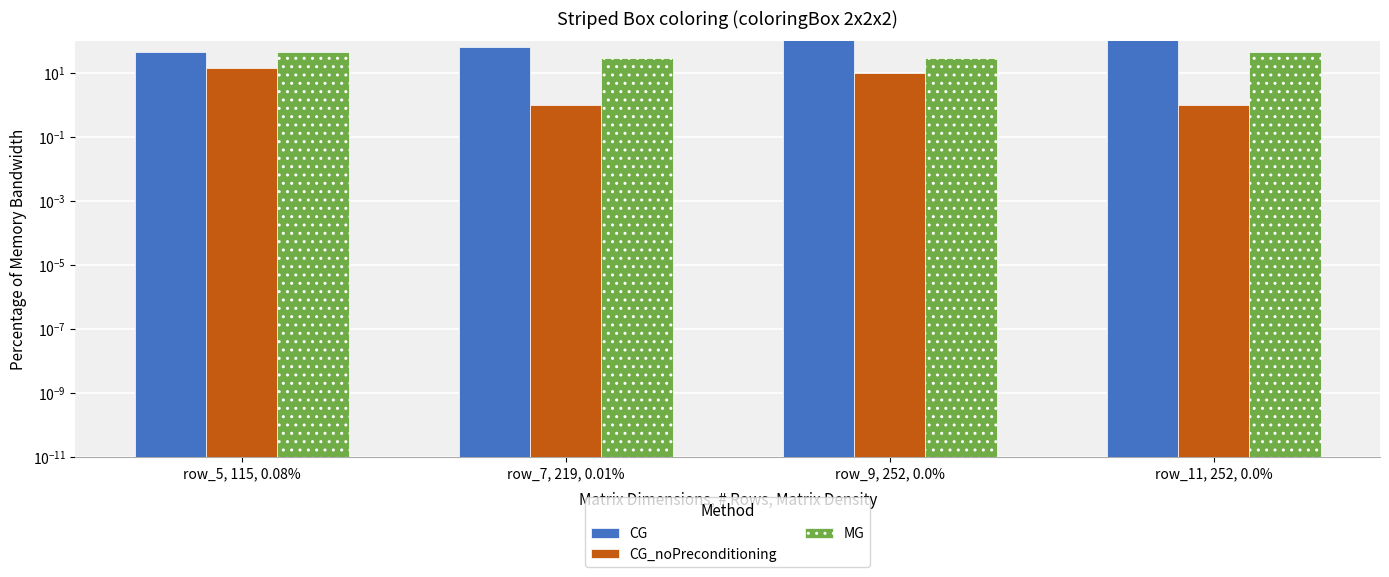

At how many categories does at least one series exceed 69?

2